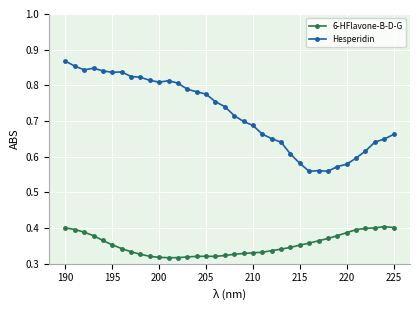

True or false: Hesperidin has more than 2 points higher than both neighbors.

True